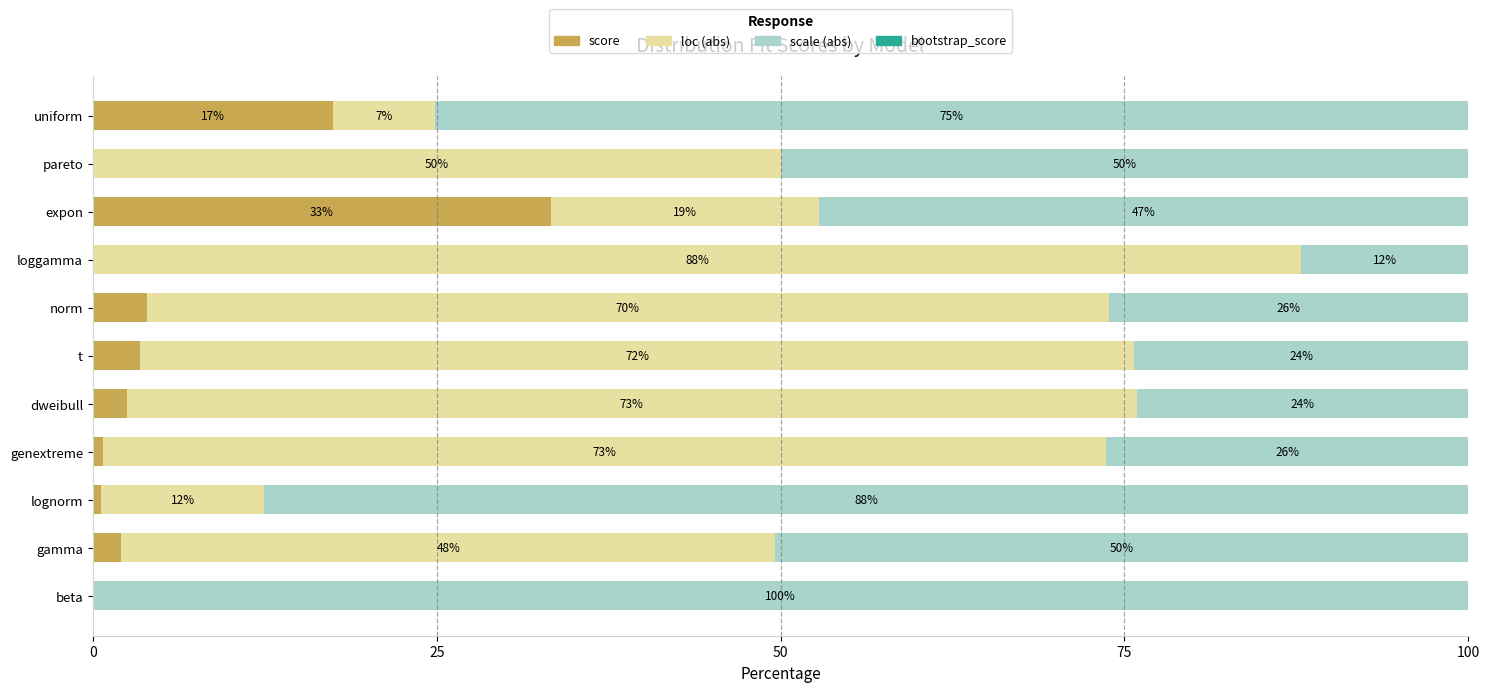

Which category has the highest value in the score series?

expon